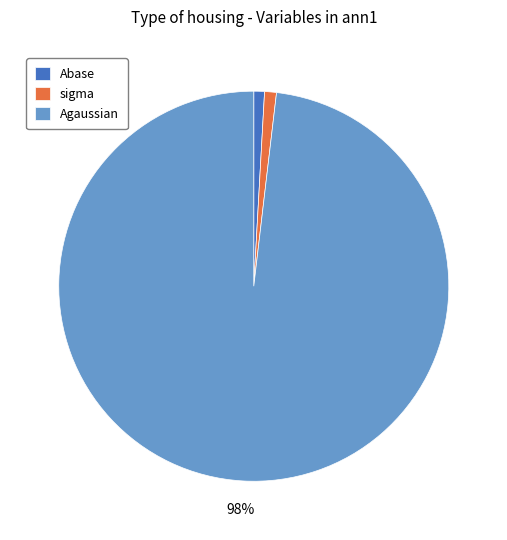

Which slice is the largest?

Agaussian